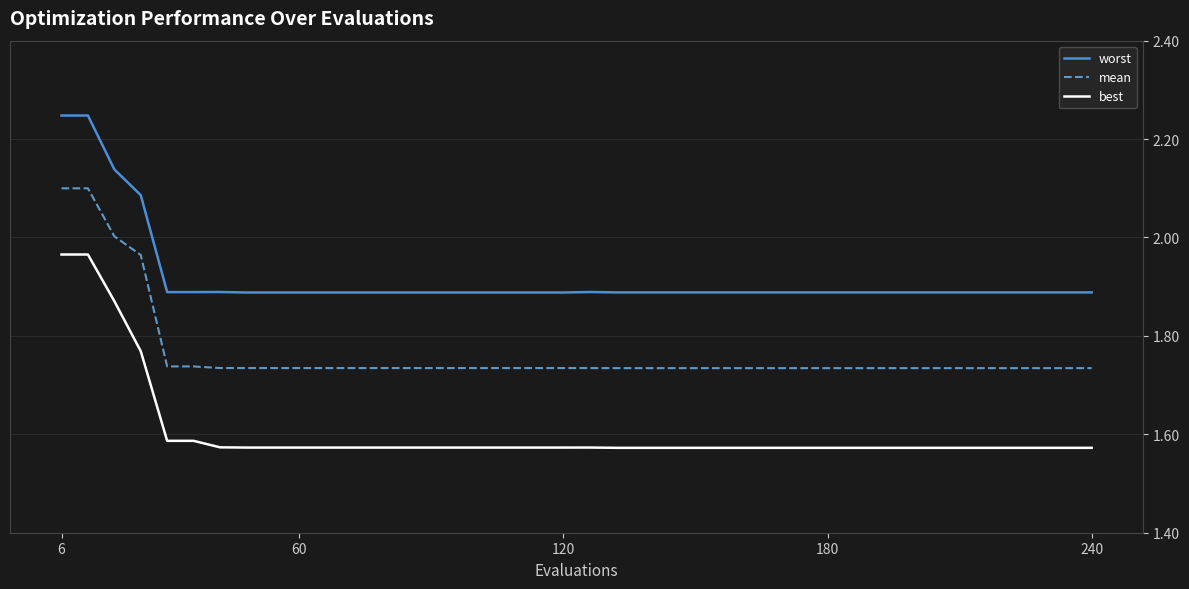

List the series in order of their peak value, highest first.

worst, mean, best